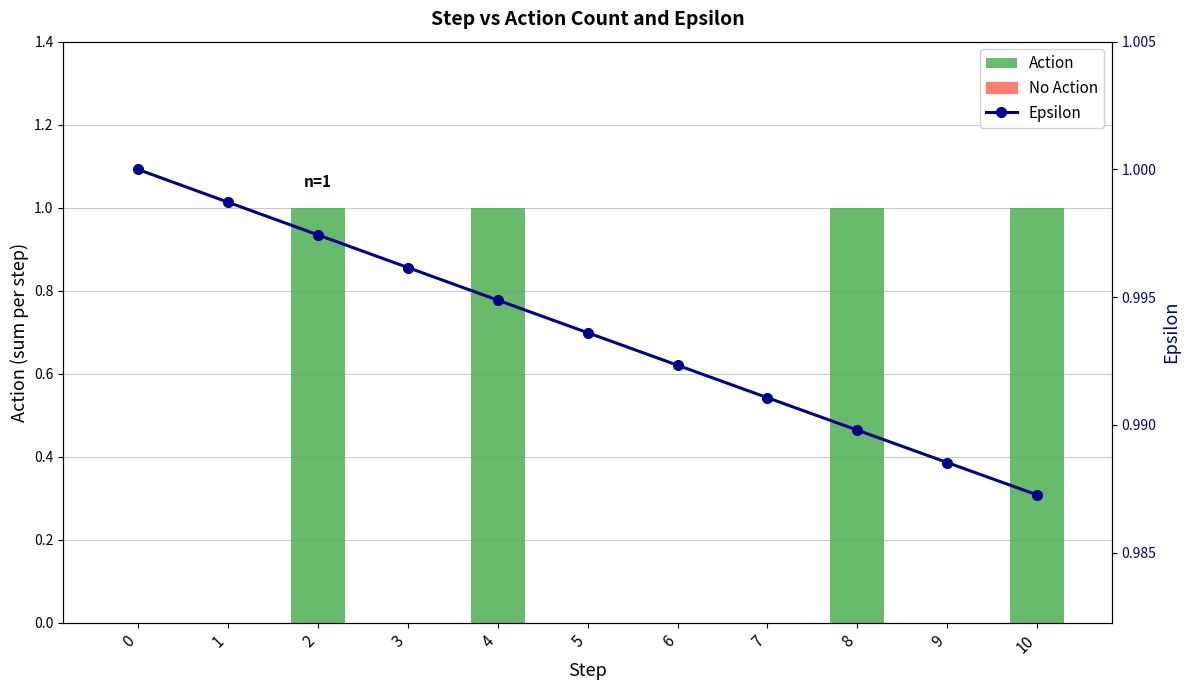

What are all the series names shown in the legend?

Action, Epsilon